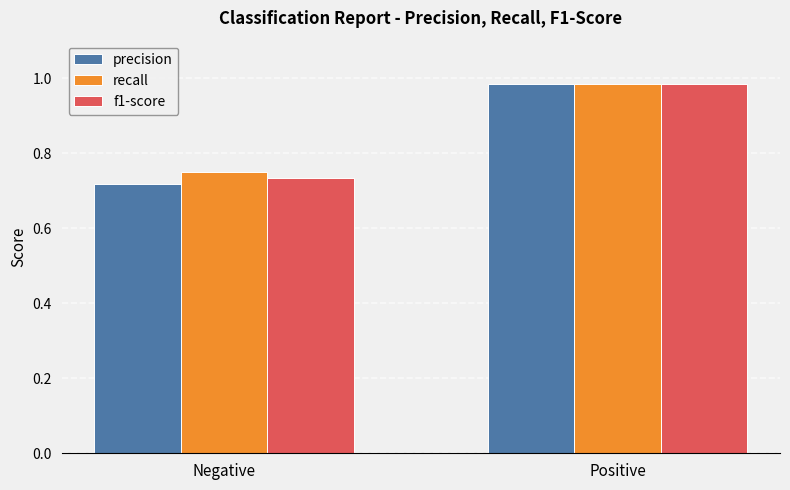

Rank the categories by recall value from highest to lowest.

Positive, Negative